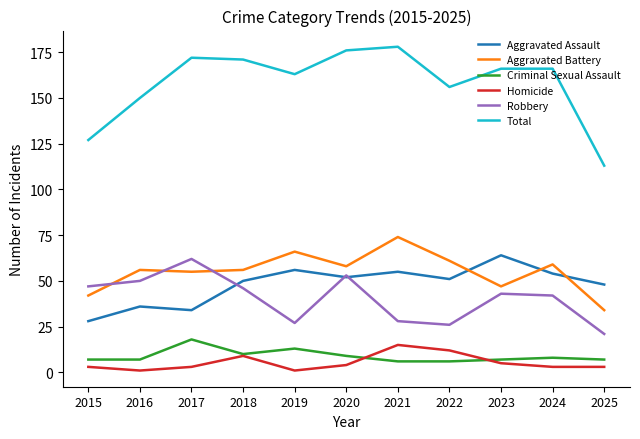

True or false: Criminal Sexual Assault and Total cross at least once.

False